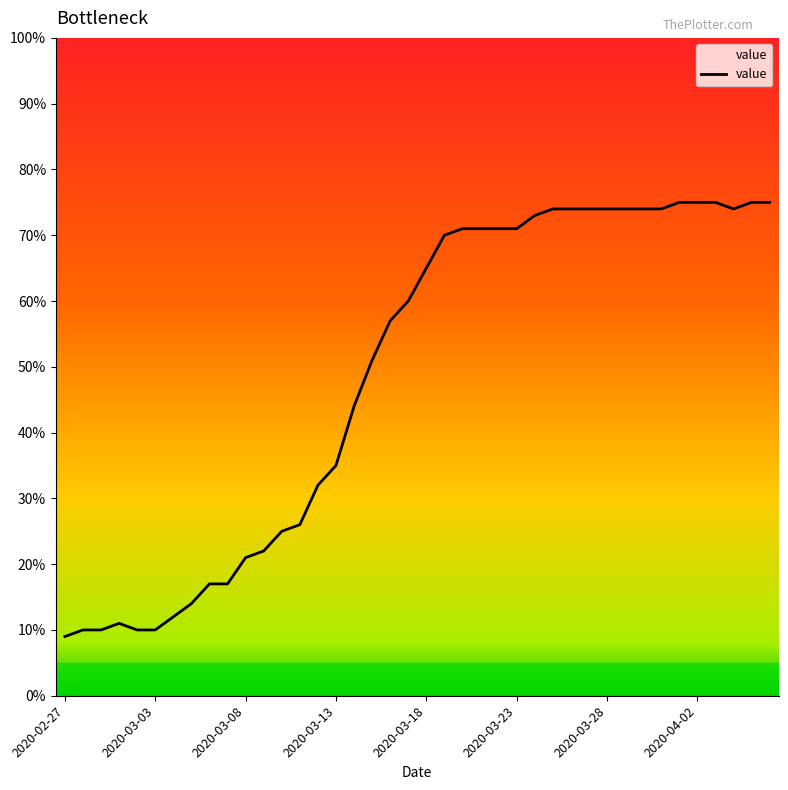

At which category does the data reach its first local peak?

2020-03-01